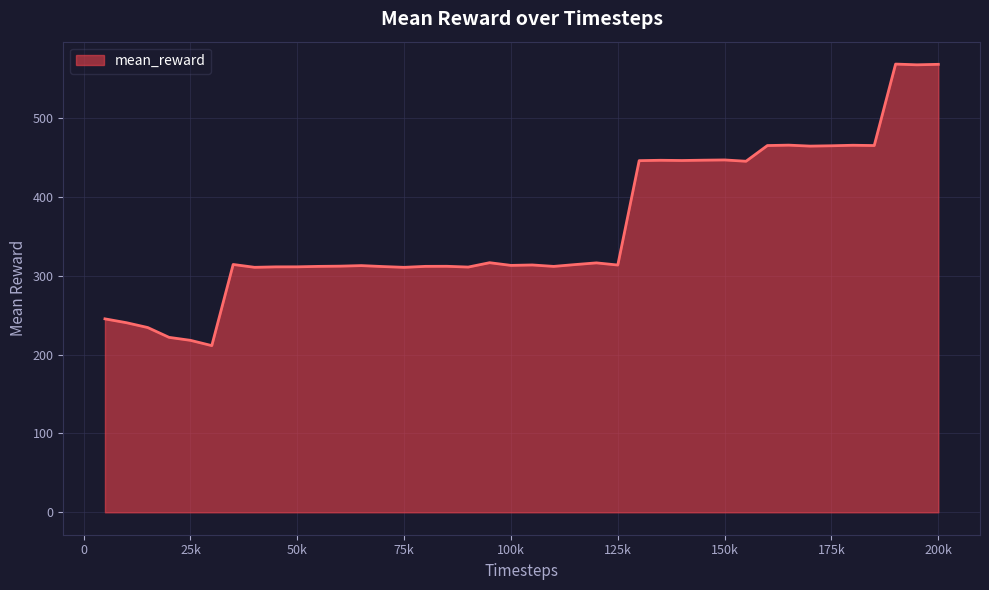

What is the greatest value displayed?

568.7